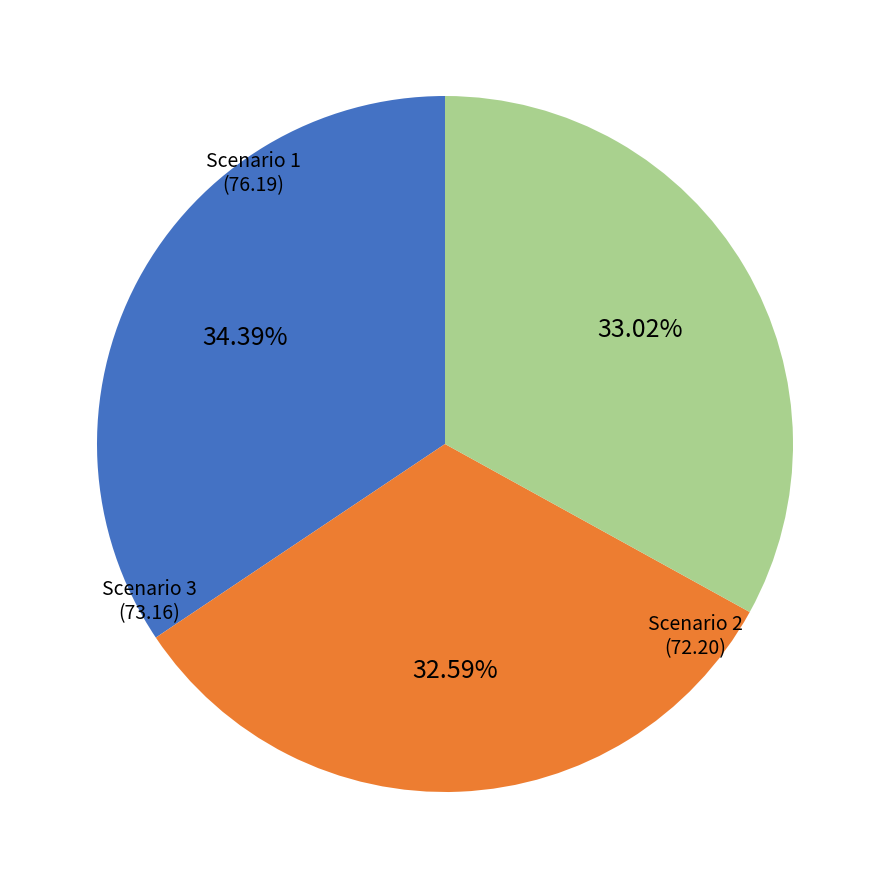

How many segments does this pie chart have?

3